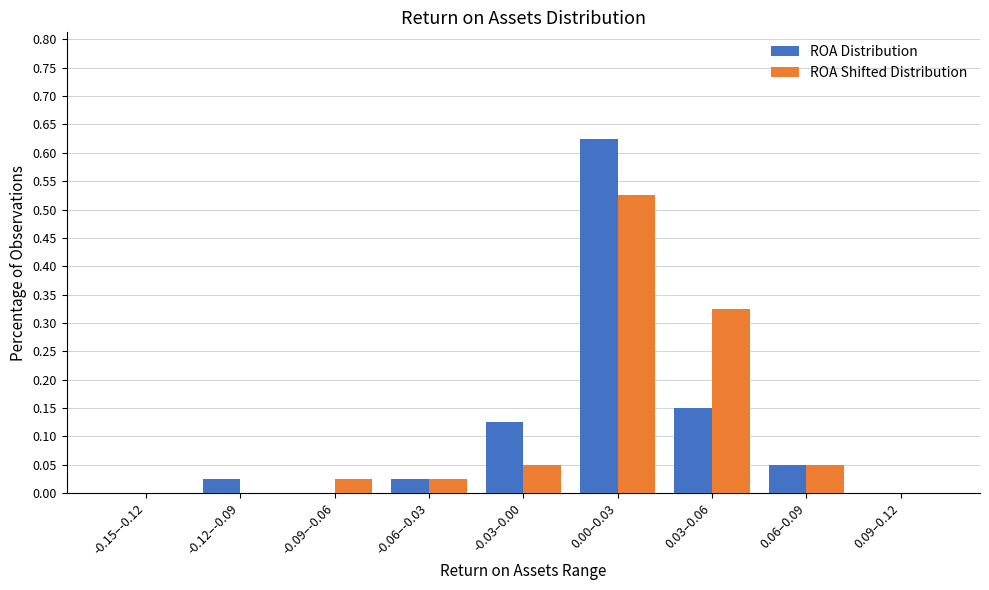

Is the value of ROA Shifted Distribution at 0.09–0.12 greater than the value of ROA Distribution at -0.12–-0.09?

No